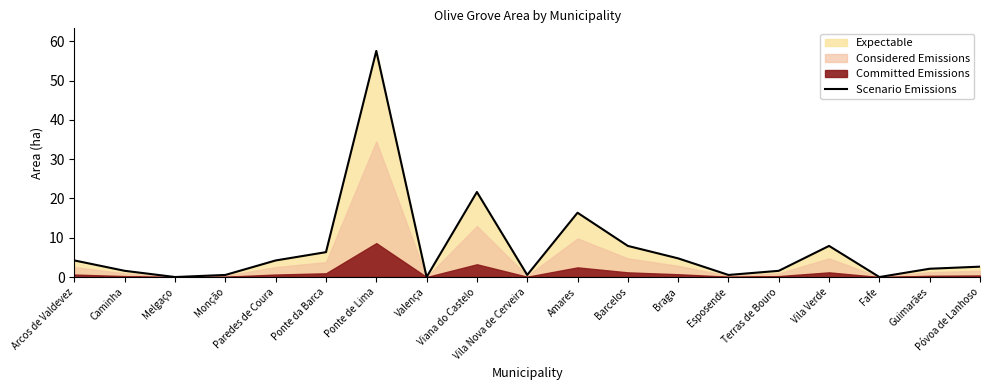

True or false: the data has more than 1 interior local peaks.

True